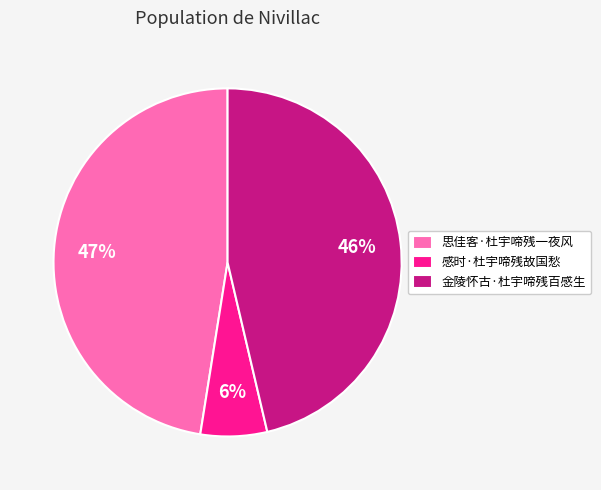

Count the number of slices in the pie.

3